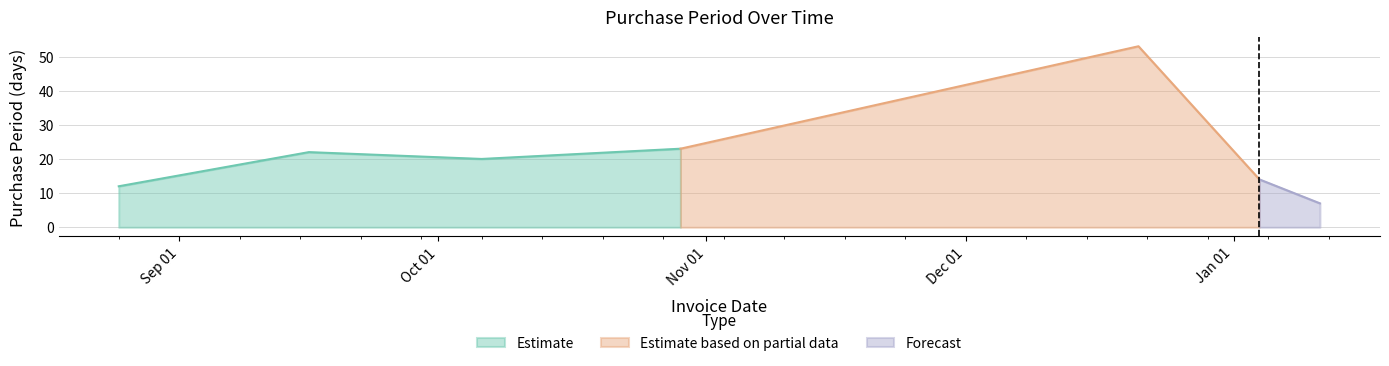

How many points are lower than both their immediate neighbors (excluding endpoints)?

1